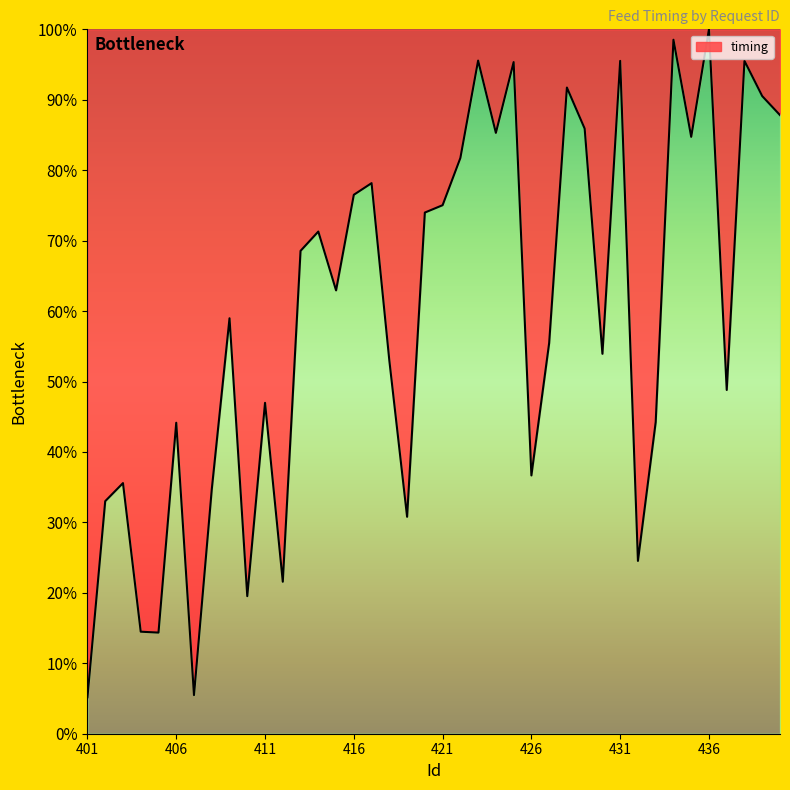

What is the smallest value displayed?

5.2